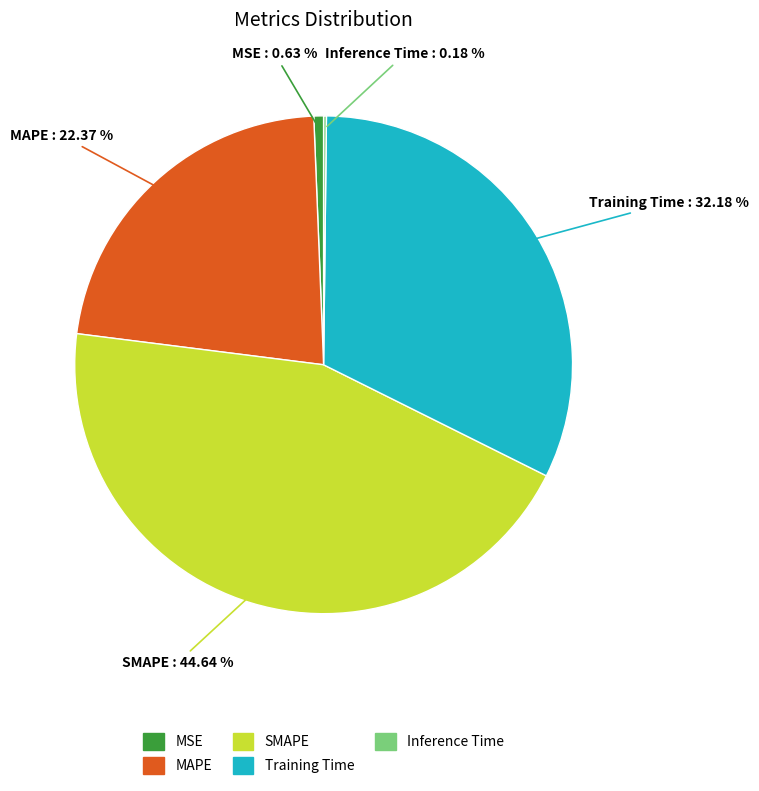

Does MSE account for over 50% of the chart?

No